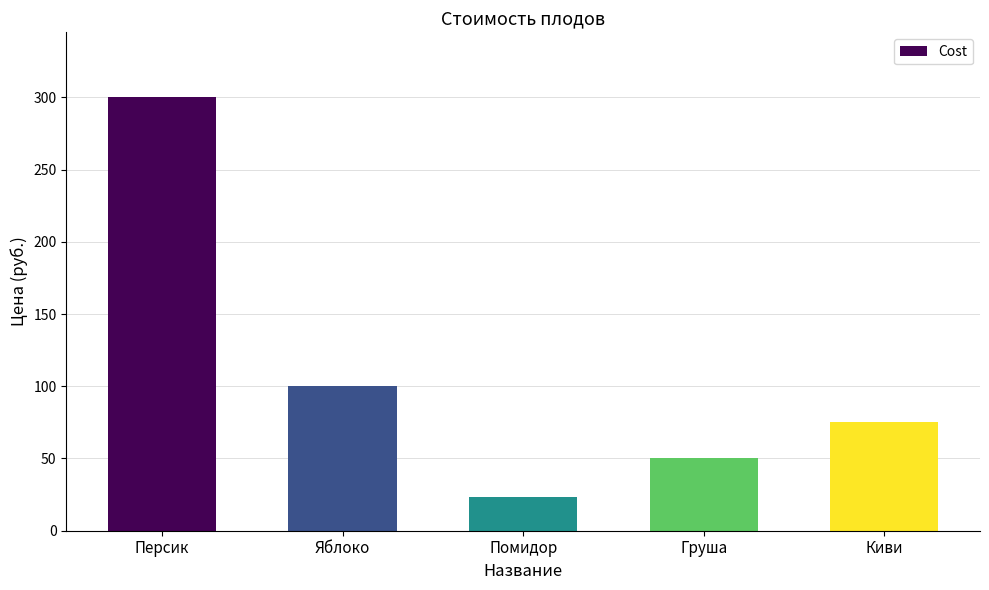

What is the value of the 1st bar from the left?

300